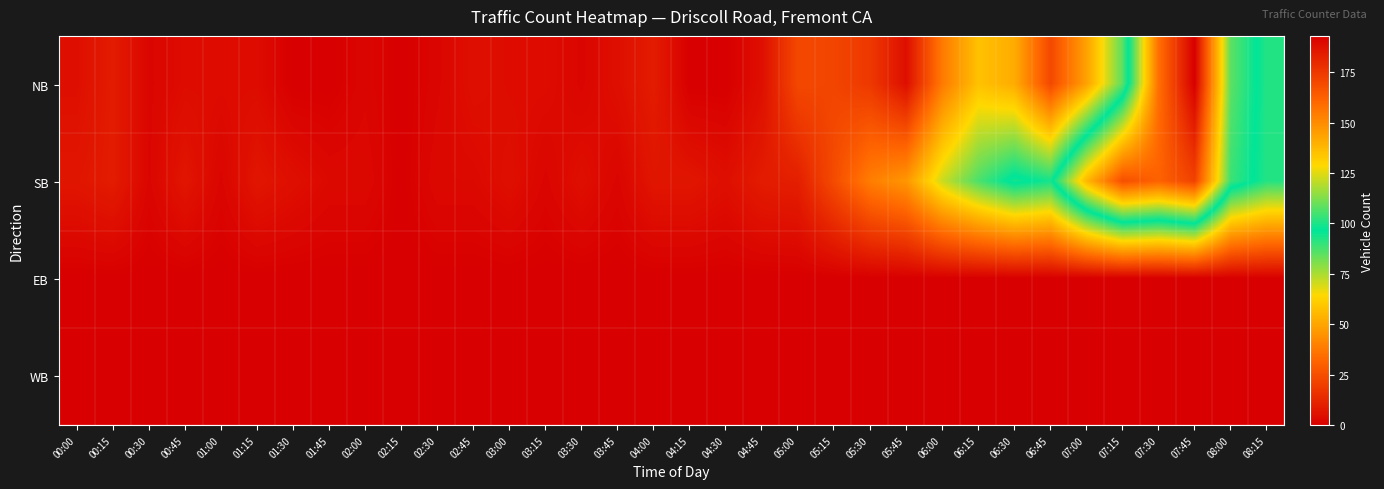

Which label corresponds to the smallest value in the chart?

01:30